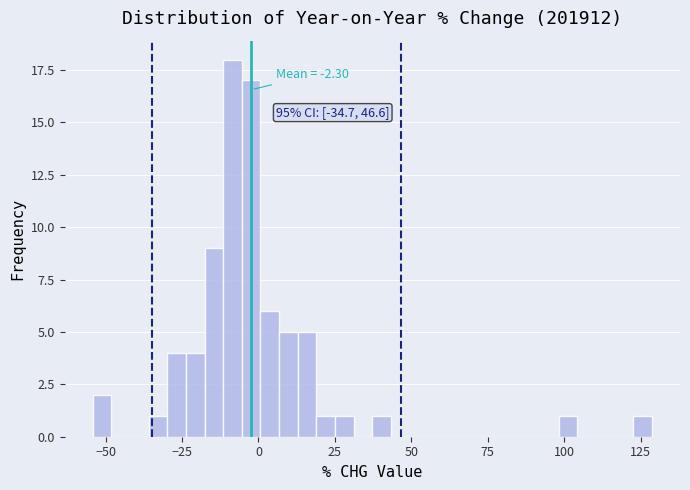

Around what value on the x-axis is the tallest bar? Give the approximate position of its centre, as read against the axis.

-10